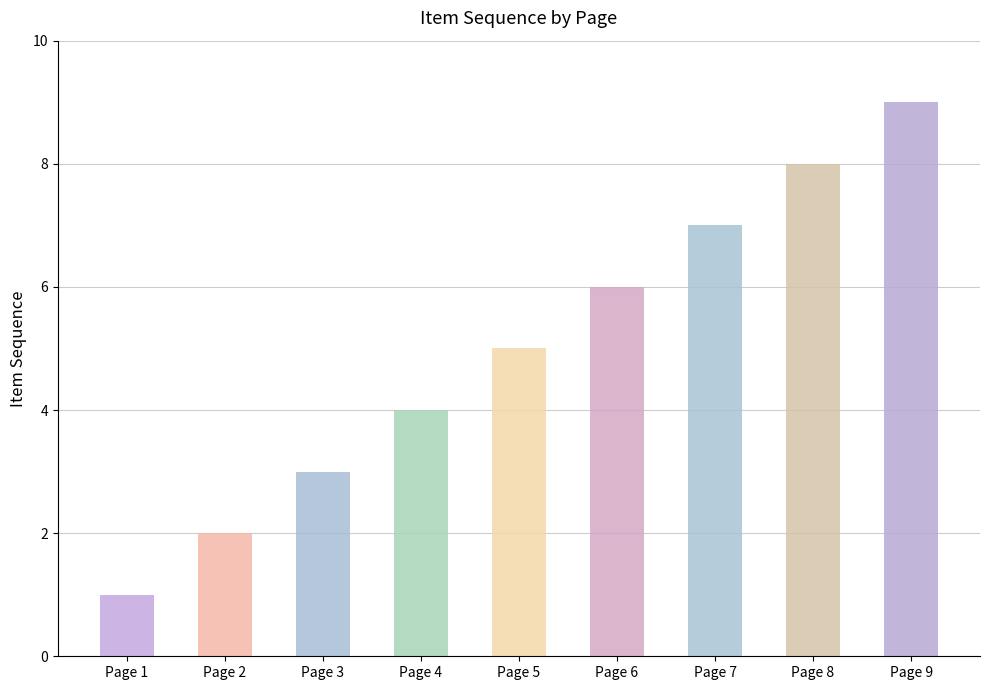

Count the number of categories in the chart.

9